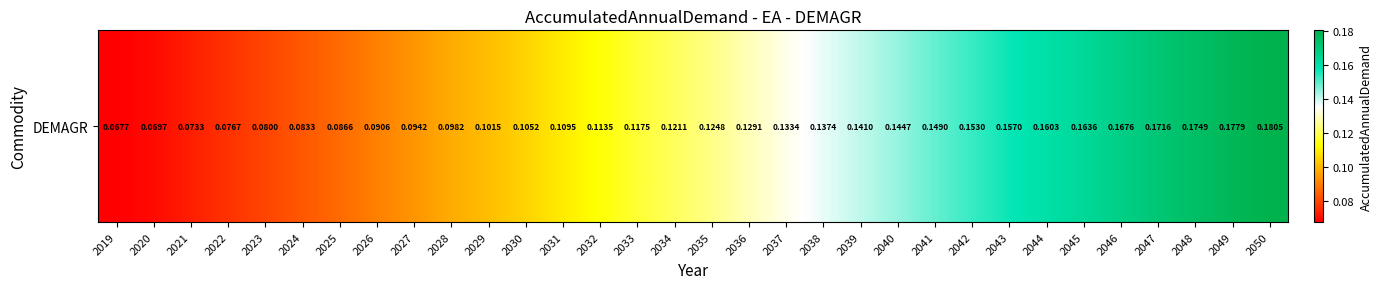

What is the smallest value displayed?

0.1